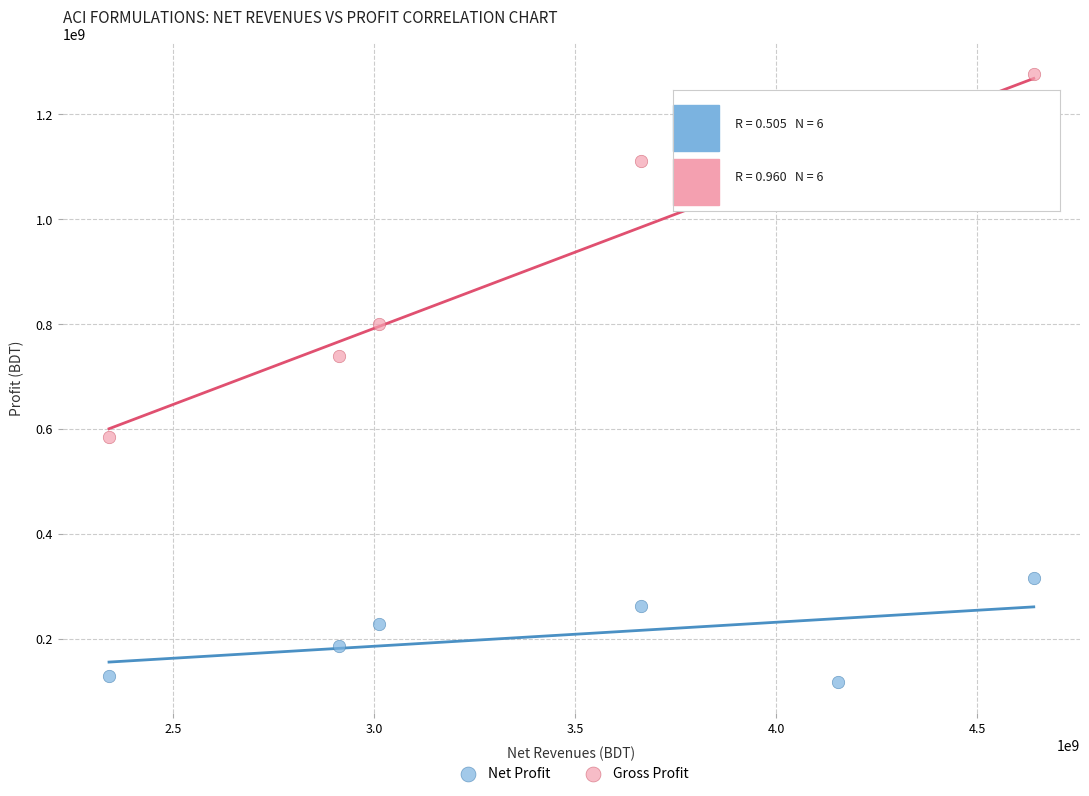

What are all the series names shown in the legend?

Net Profit, Gross Profit